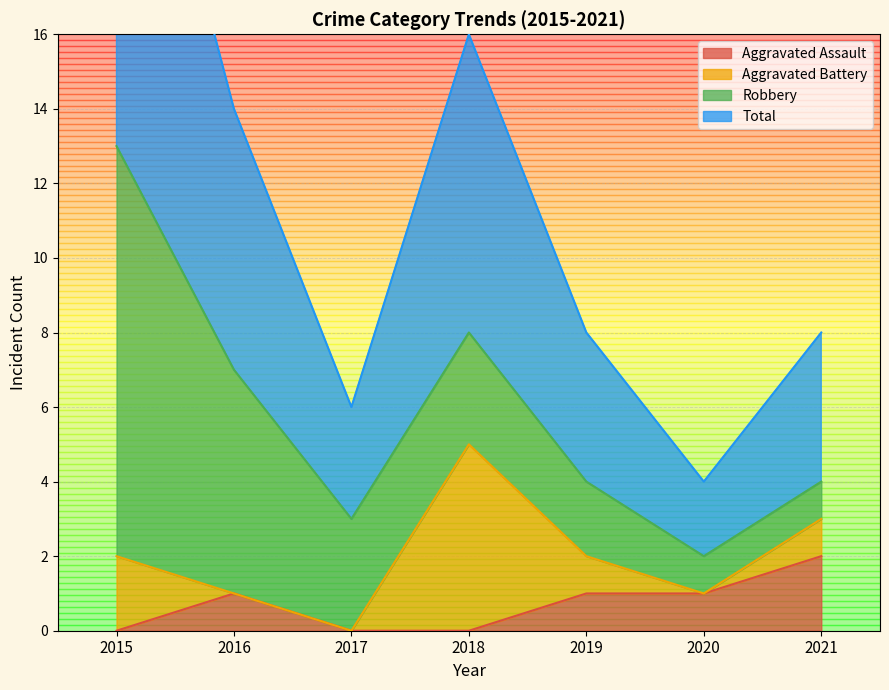

What is the value of the Total point at the 3rd from the left?

3